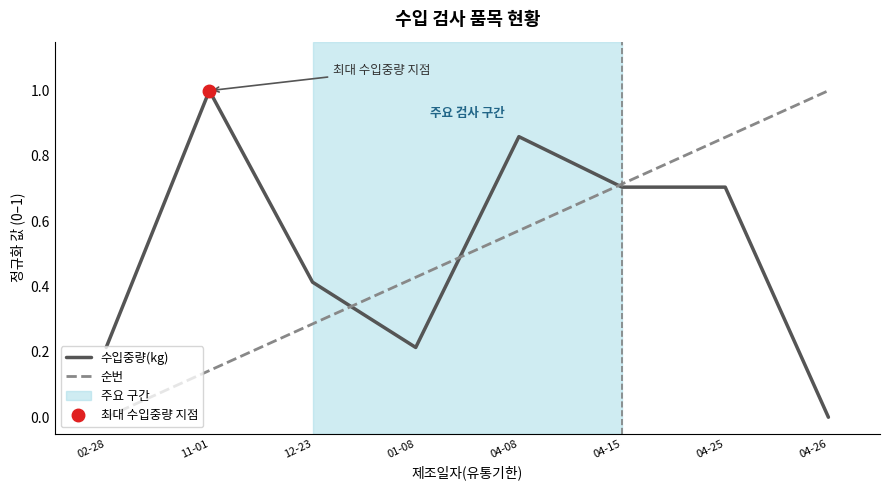

Read the 순번 value at 04-08.

0.6